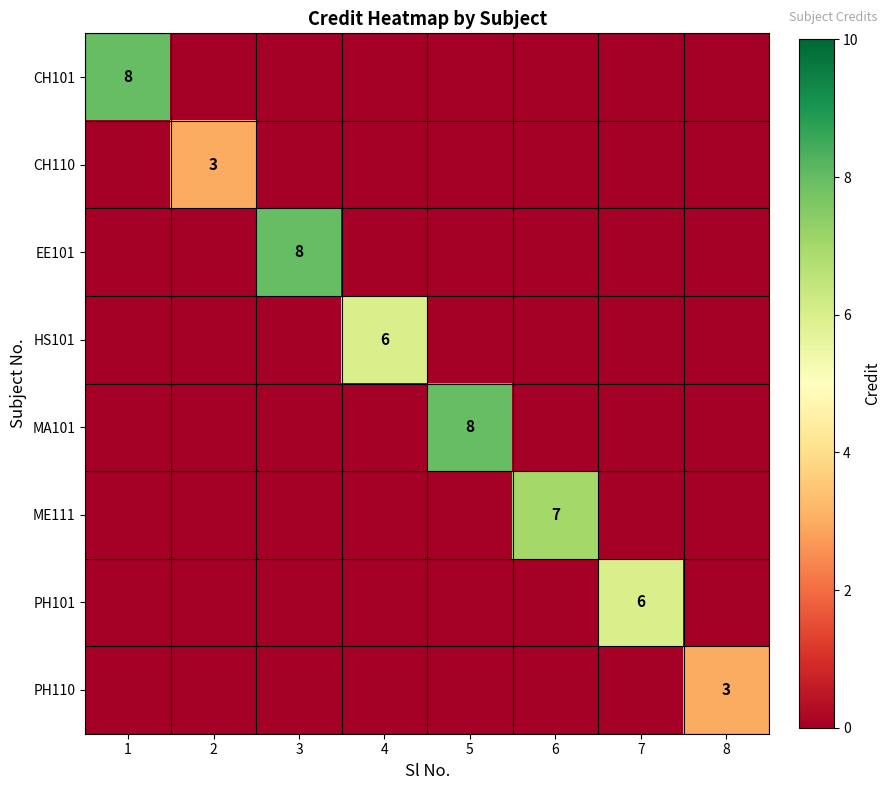

Which category has the lowest value across all series?

2